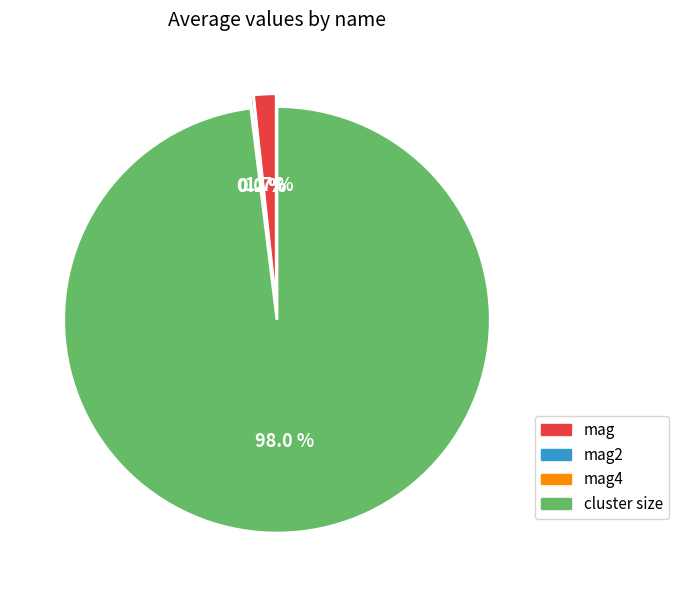

Combined, what portion of the pie is mag and cluster size?

99.7%